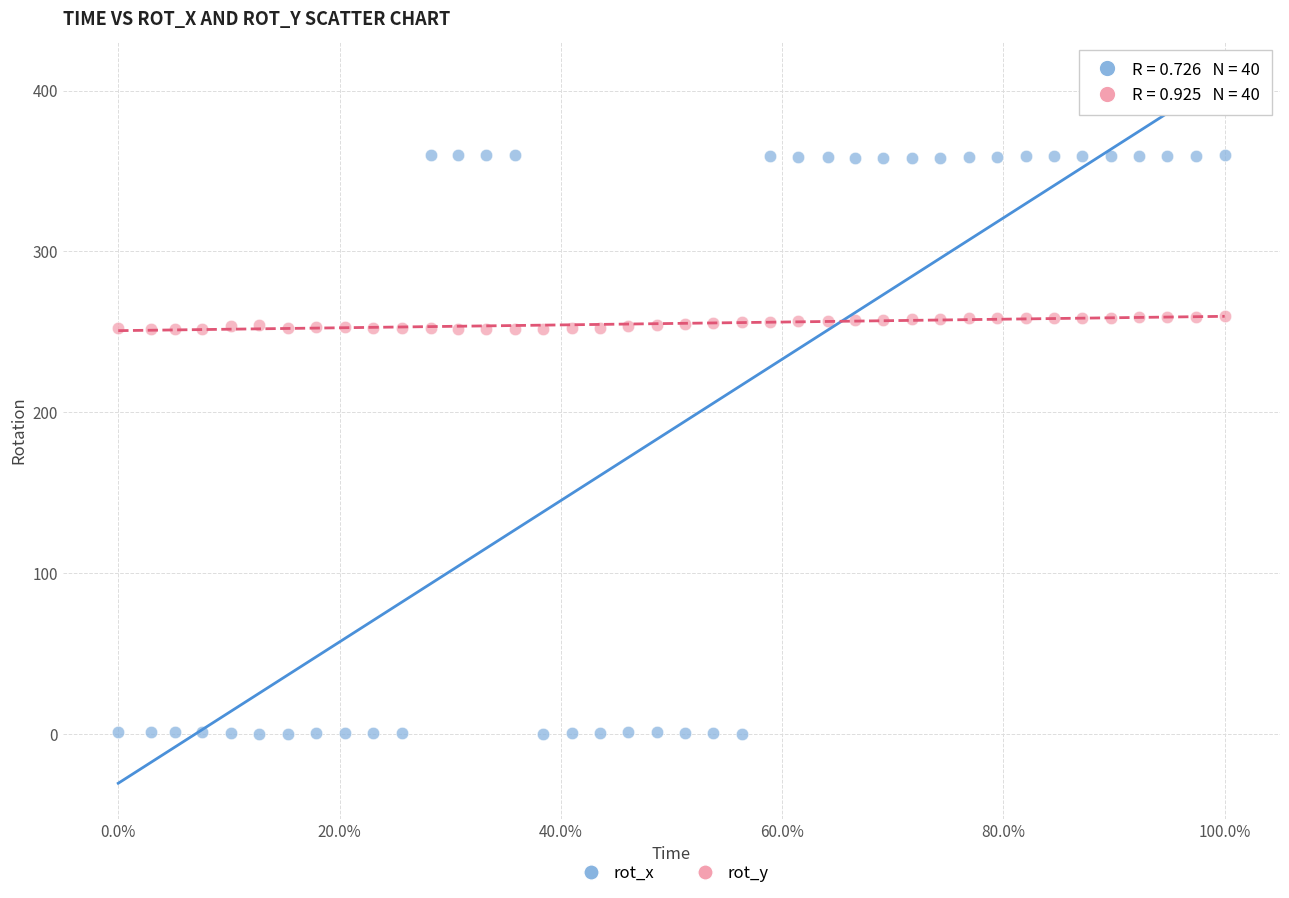

Which series reaches the minimum Y coordinate?

rot_x